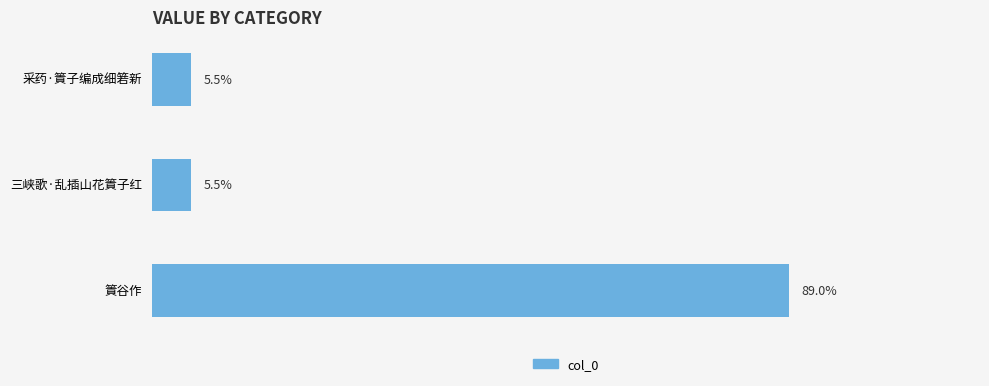

What is the label of the 3rd bar from the top?

篢谷作